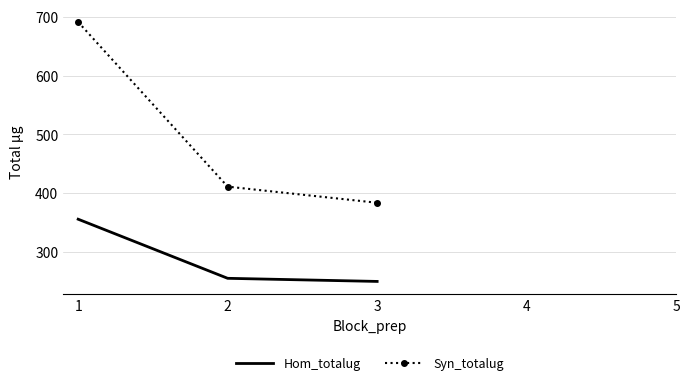

The Hom_totalug series shows 85.1 at 1. True or false?

False